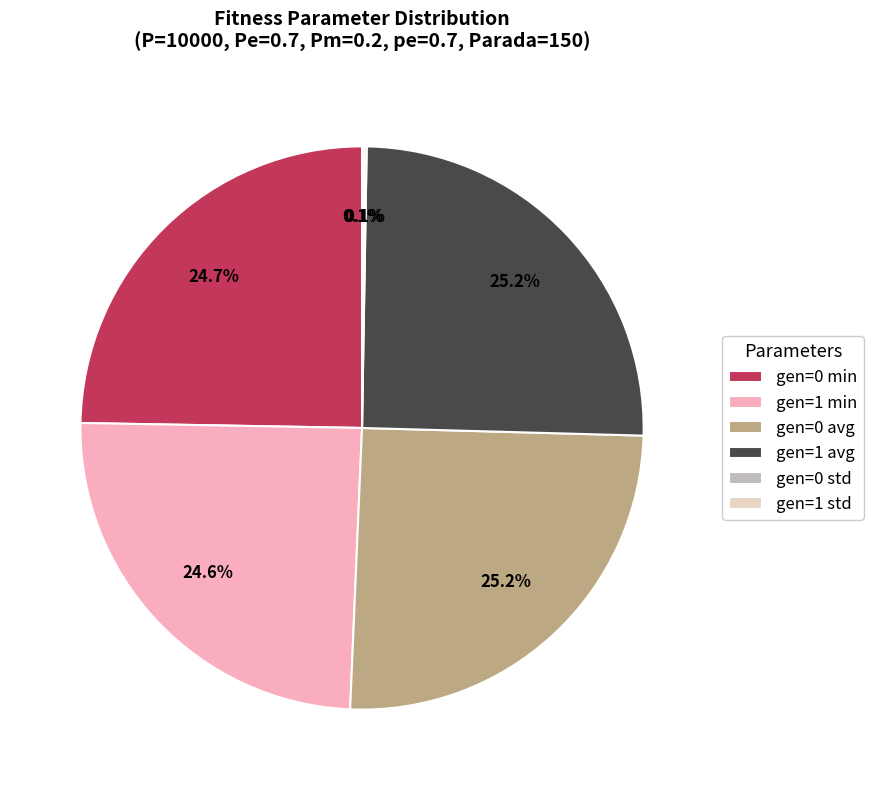

Does gen=0 avg represent more than half of the total?

No